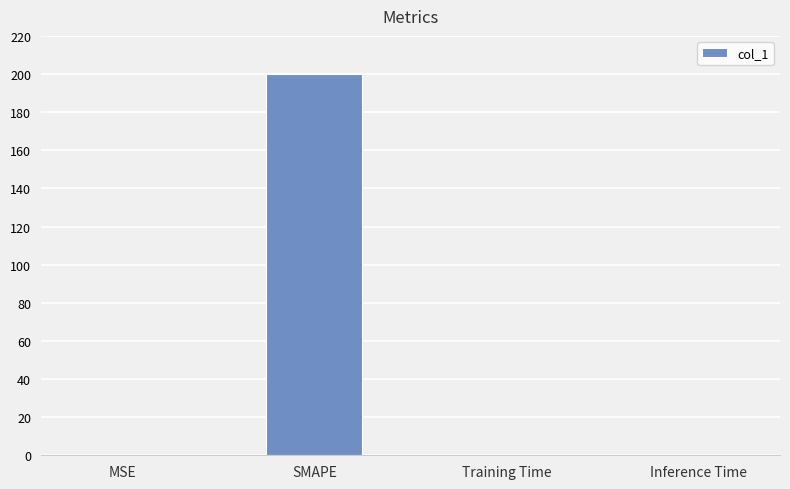

Is it true that the value at Inference Time is 0.0?

True